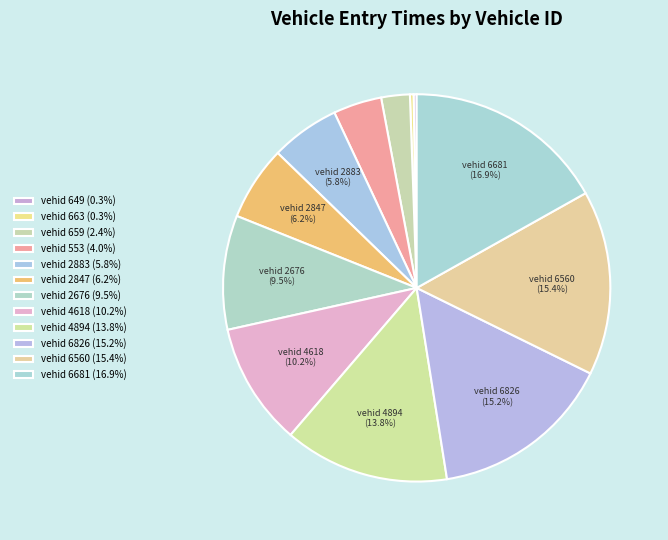

How many segments does this pie chart have?

12